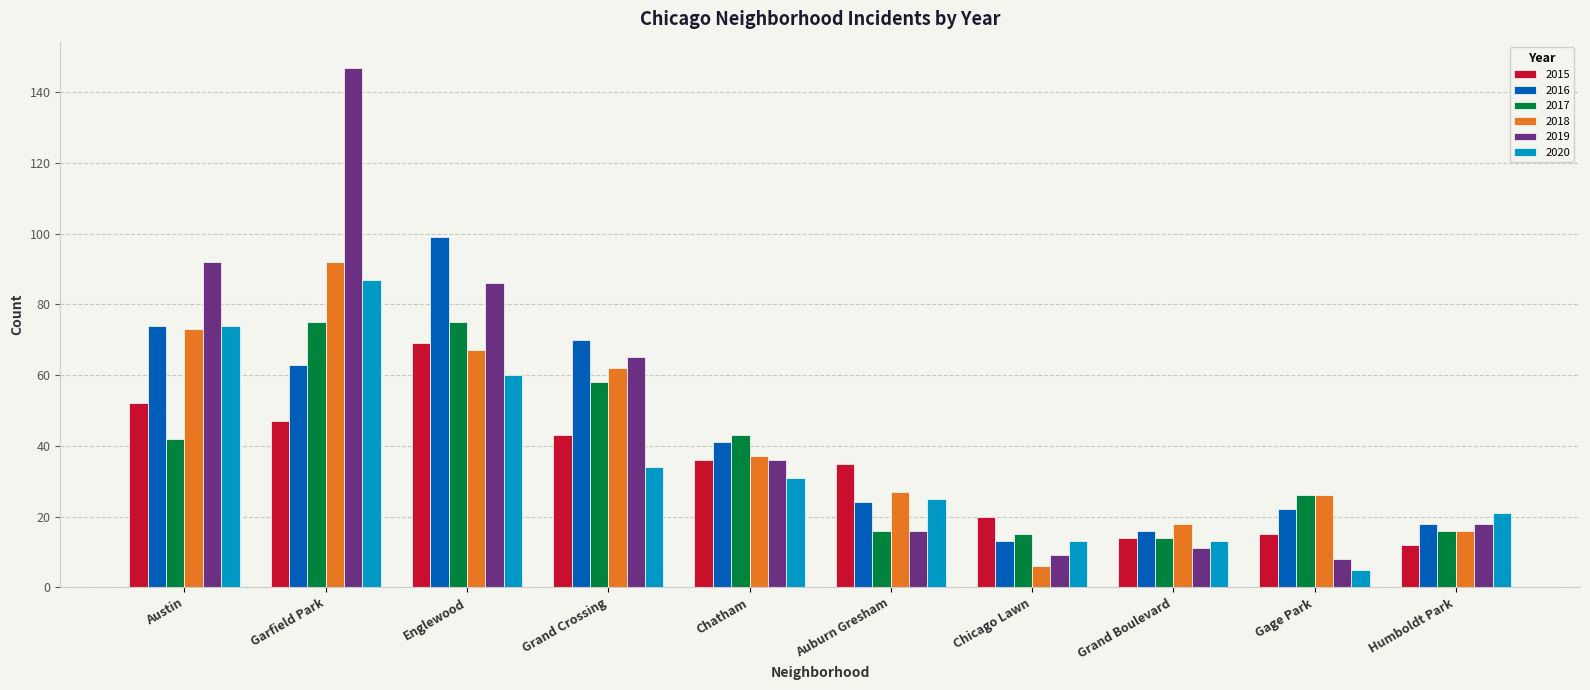

What is the sum of the 2018 values at Englewood and Austin?

140